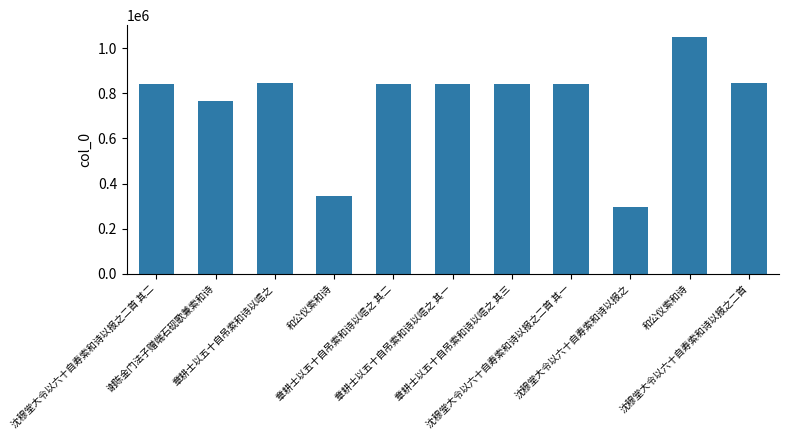

What is the difference between the maximum and minimum values?

754494